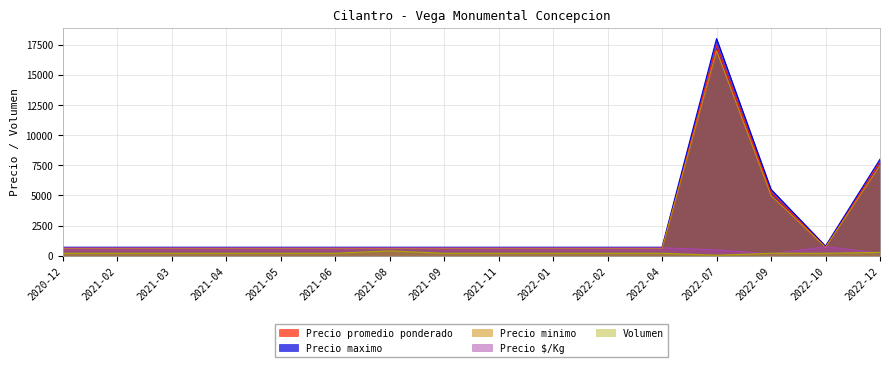

Where is the first local minimum for Precio promedio ponderado?

2022-10